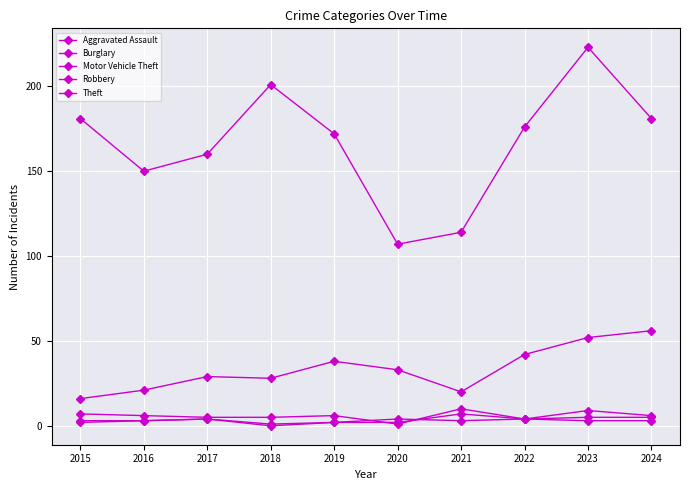

Reading right to left, what are all the values shown in this chart?

Aggravated Assault: 6	9	4	7	2	2	1	4	3	2
Burglary: 5	5	4	10	1	6	5	5	6	7
Motor Vehicle Theft: 56	52	42	20	33	38	28	29	21	16
Robbery: 3	3	4	3	4	2	0	4	3	3
Theft: 181	223	176	114	107	172	201	160	150	181